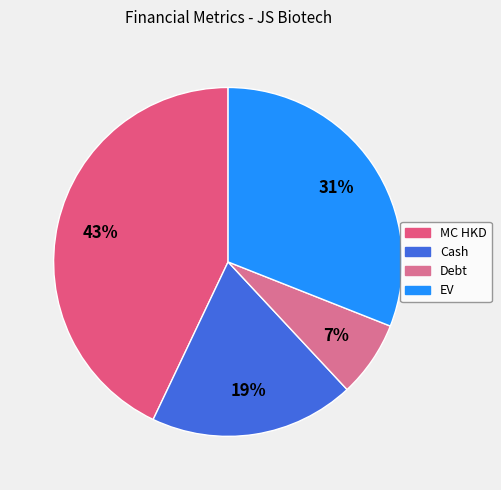

Does any single category account for the majority?

No